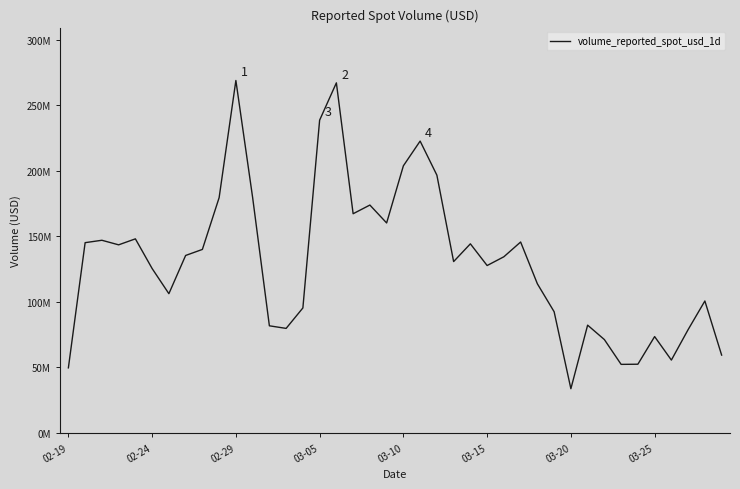

At which category does the chart reach its peak across all series?

02-29